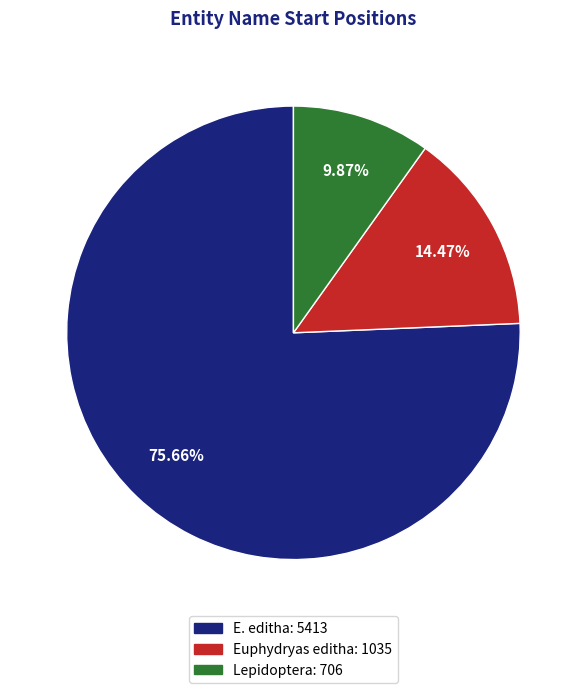

To the nearest percent, what is the average slice percentage?

33%